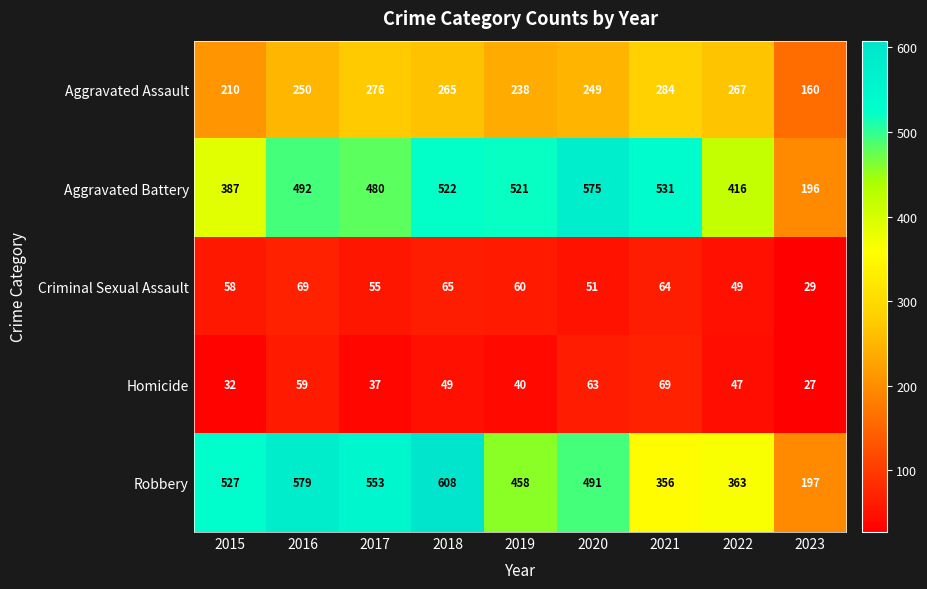

What is the minimum value shown in the chart?

27